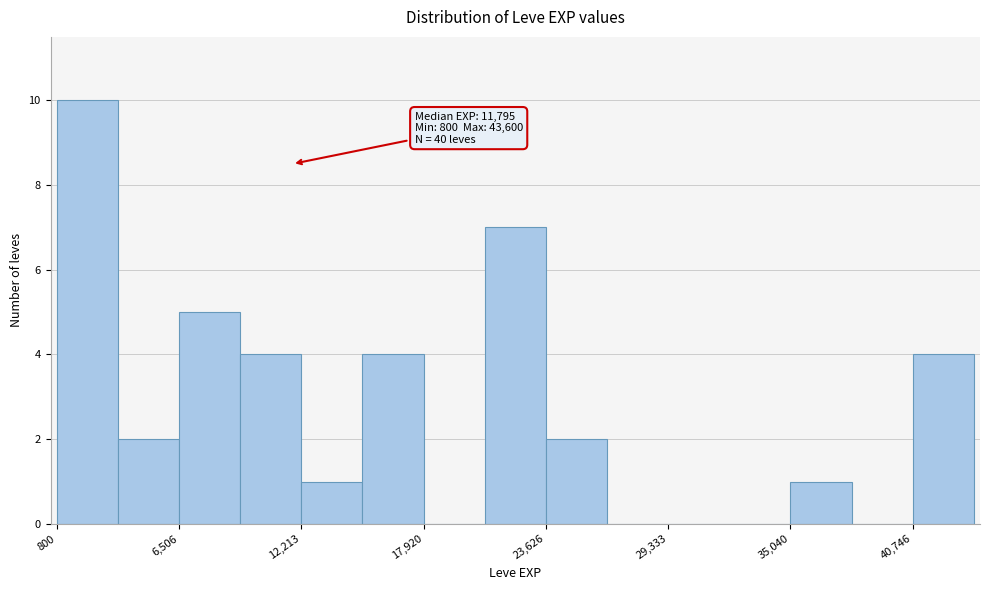

Read against the x-axis, roughly where is the centre of the tallest bar?

2000